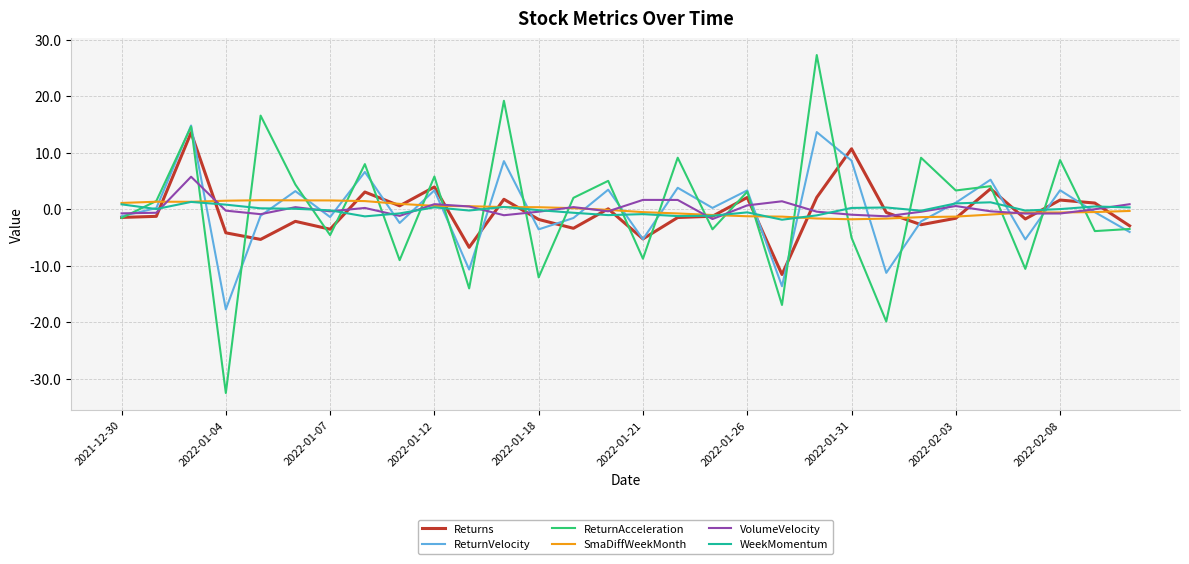

What is the maximum value shown in the chart?

27.3